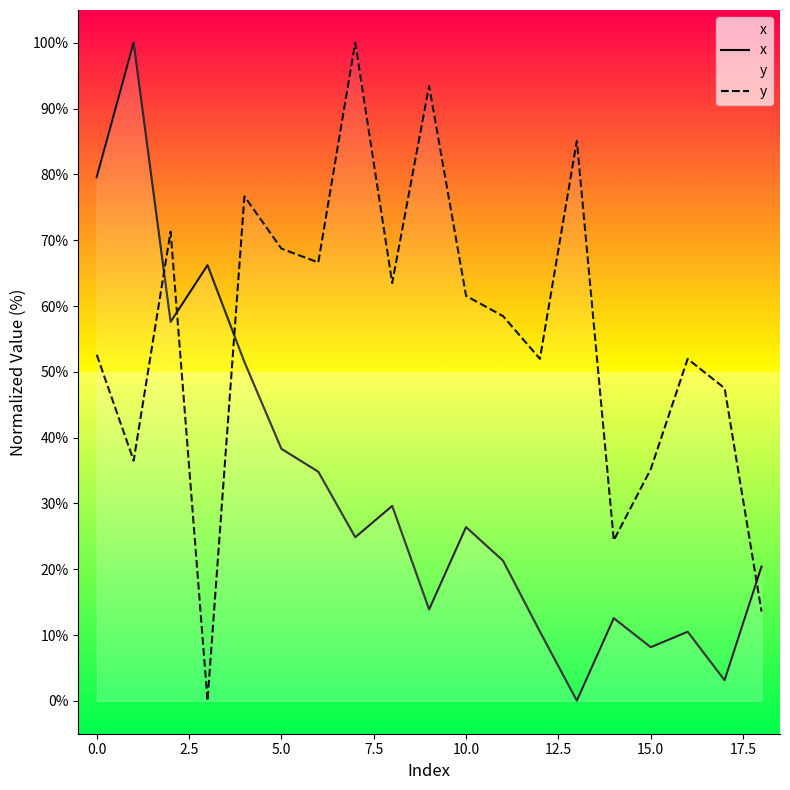

What is the label of the 15th point from the left?

14